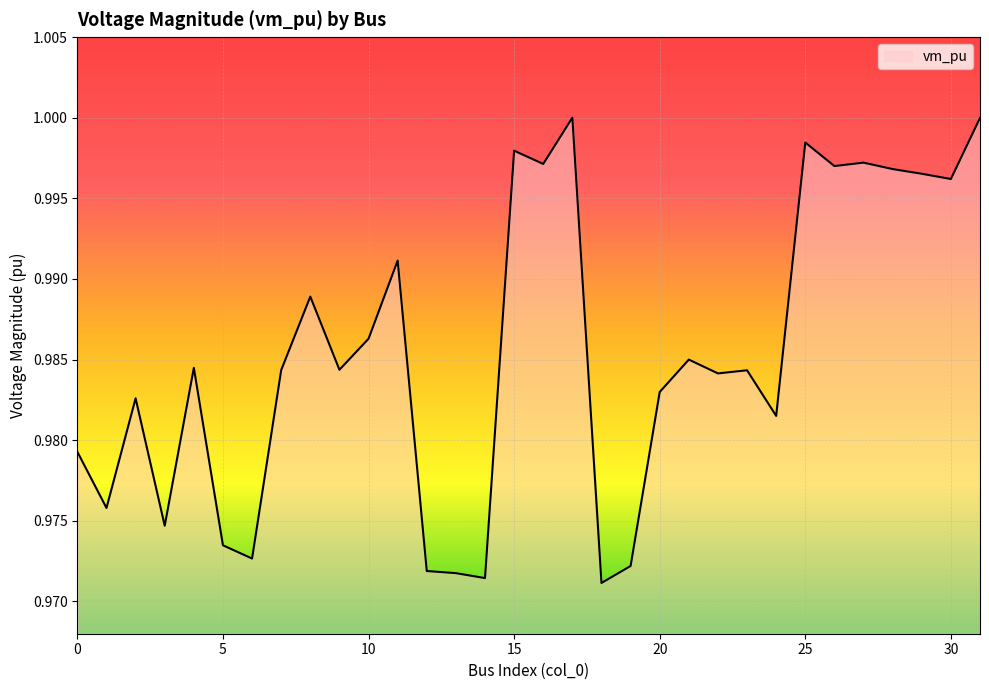

List the labels in order of value, largest first.

17, 31, 25, 15, 27, 16, 26, 28, 29, 30, 11, 8, 10, 21, 4, 9, 7, 23, 22, 20, 2, 24, 0, 1, 3, 5, 6, 19, 12, 13, 14, 18